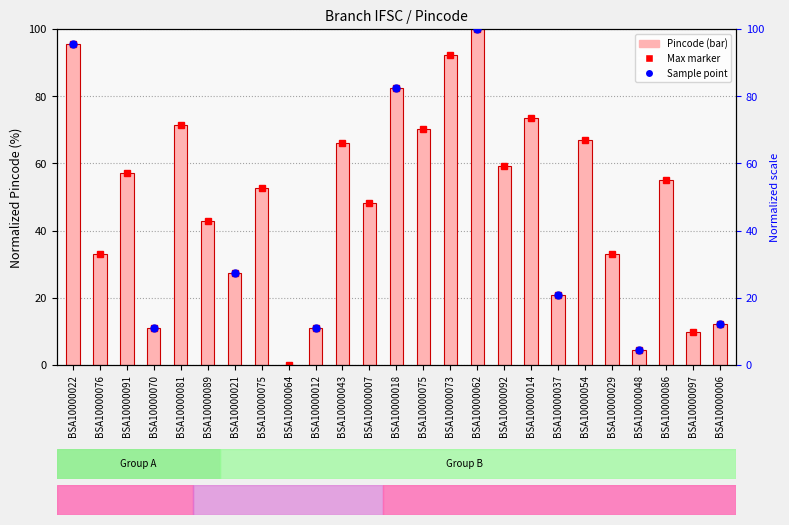

Reading left to right, extract all data points from this chart.

BSA10000022=95.6	BSA10000076=33.0	BSA10000091=57.1	BSA10000070=11.0	BSA10000081=71.4	BSA10000089=42.9	BSA10000021=27.5	BSA10000075=52.7	BSA10000064=0.0	BSA10000012=11.0	BSA10000043=65.9	BSA10000007=48.4	BSA10000018=82.4	BSA10000075=70.3	BSA10000073=92.3	BSA10000062=100.0	BSA10000092=59.3	BSA10000014=73.6	BSA10000037=20.9	BSA10000054=67.0	BSA10000029=33.0	BSA10000048=4.4	BSA10000086=54.9	BSA10000097=9.9	BSA10000006=12.1